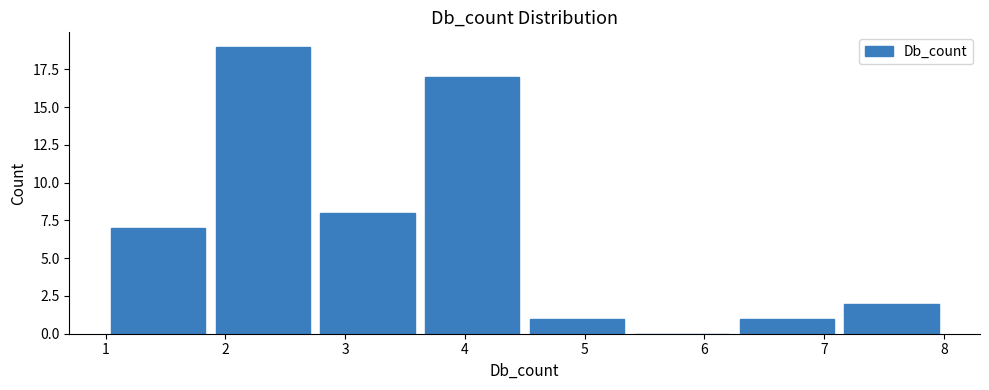

Which range on the x-axis has the tallest bar?

1.9 to 2.8